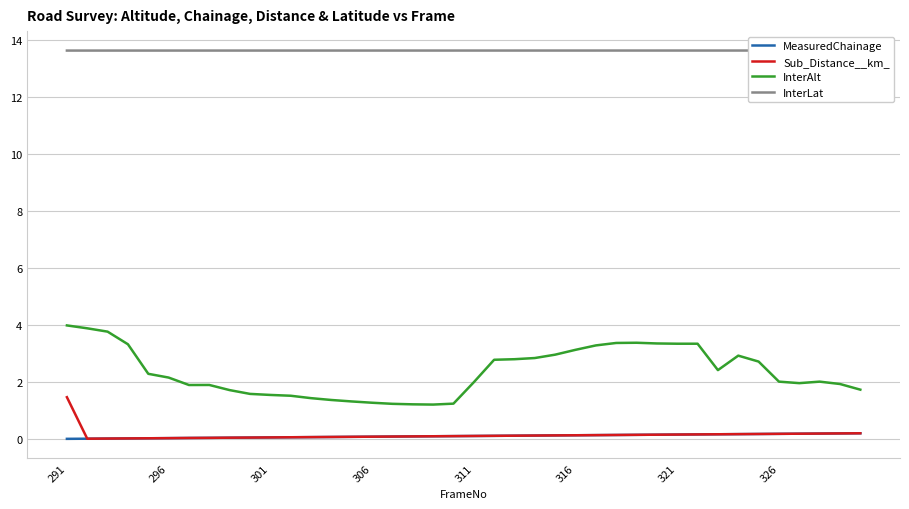

True or false: Sub_Distance__km_ and InterAlt intersect in this chart.

False